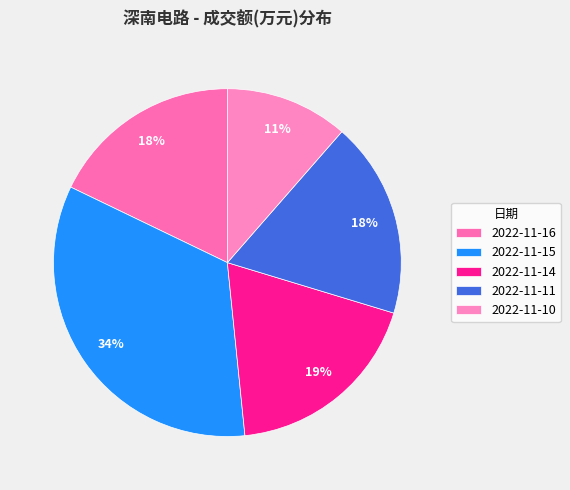

Which slice is the smallest?

2022-11-10